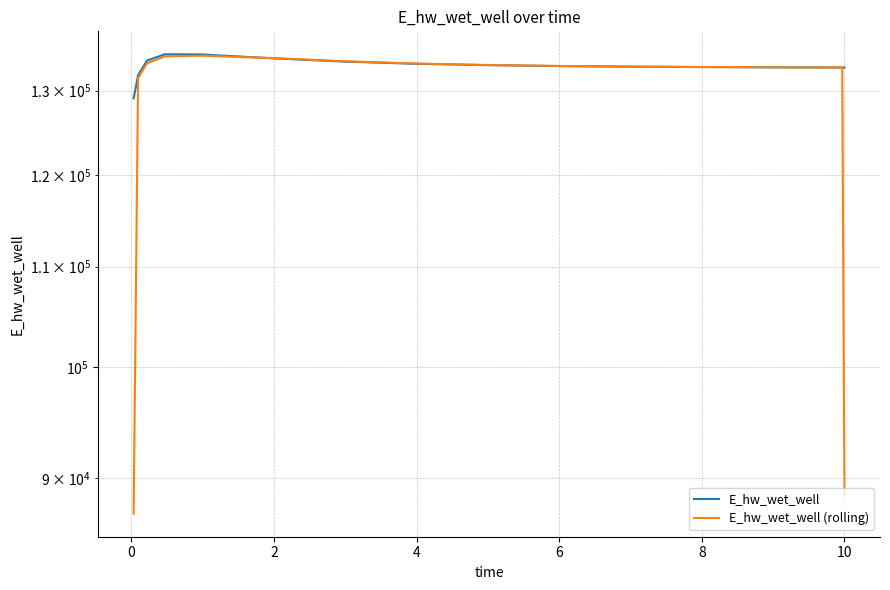

Is this an area chart (filled region under the line)?

No